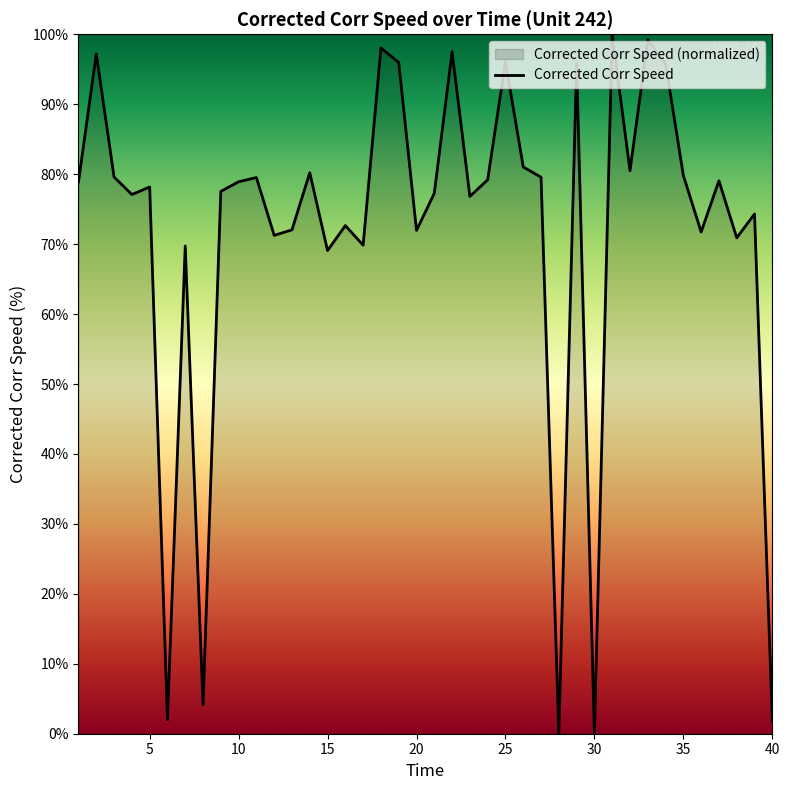

What is the maximum value shown in the chart?

100.0